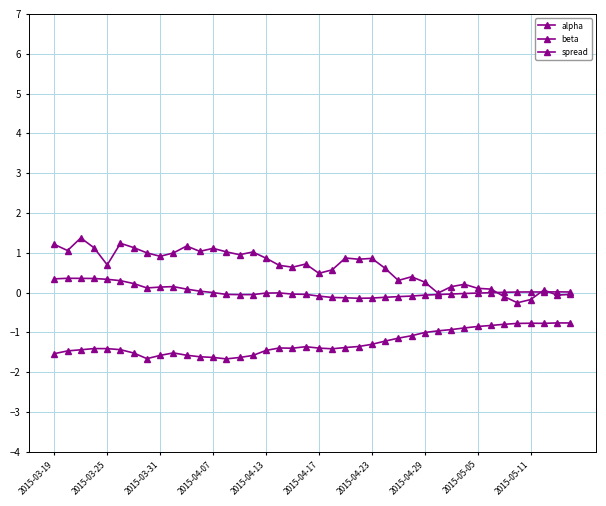

What is the value of the alpha point at the 1st from the left?

0.3